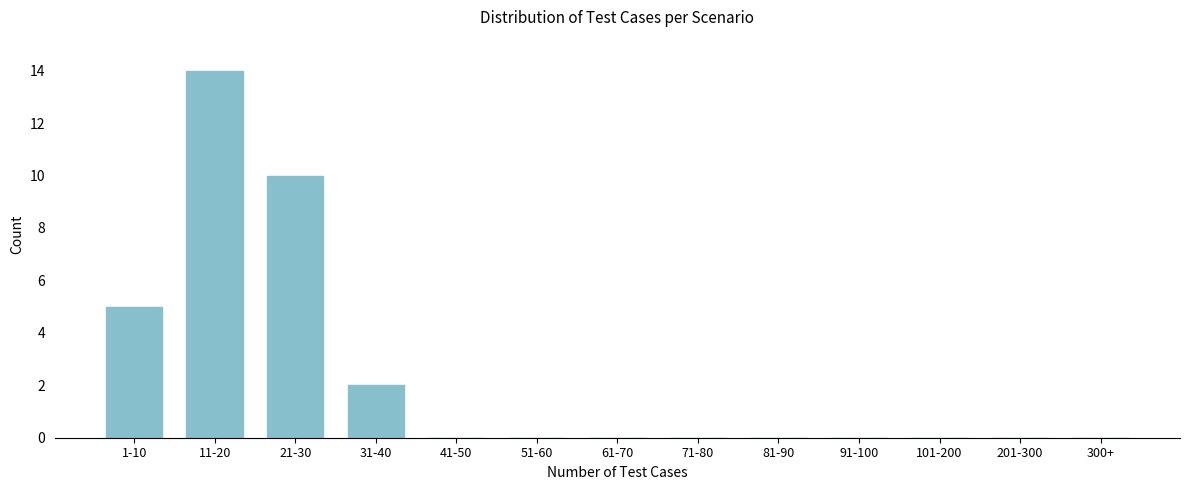

Reading left to right, extract all data points from this chart.

1-10=5	11-20=14	21-30=10	31-40=2	41-50=0	51-60=0	61-70=0	71-80=0	81-90=0	91-100=0	101-200=0	201-300=0	300+=0